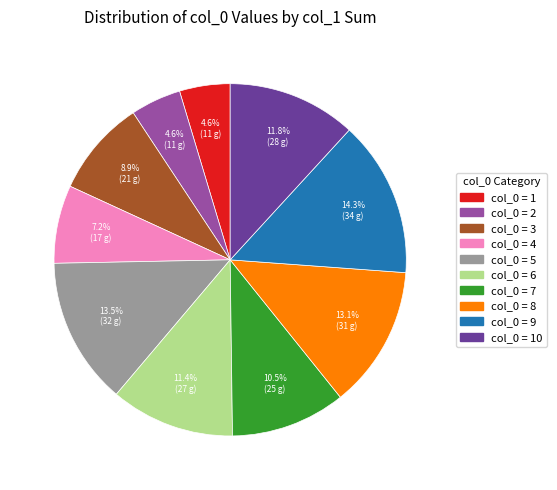

Does any single category account for the majority?

No